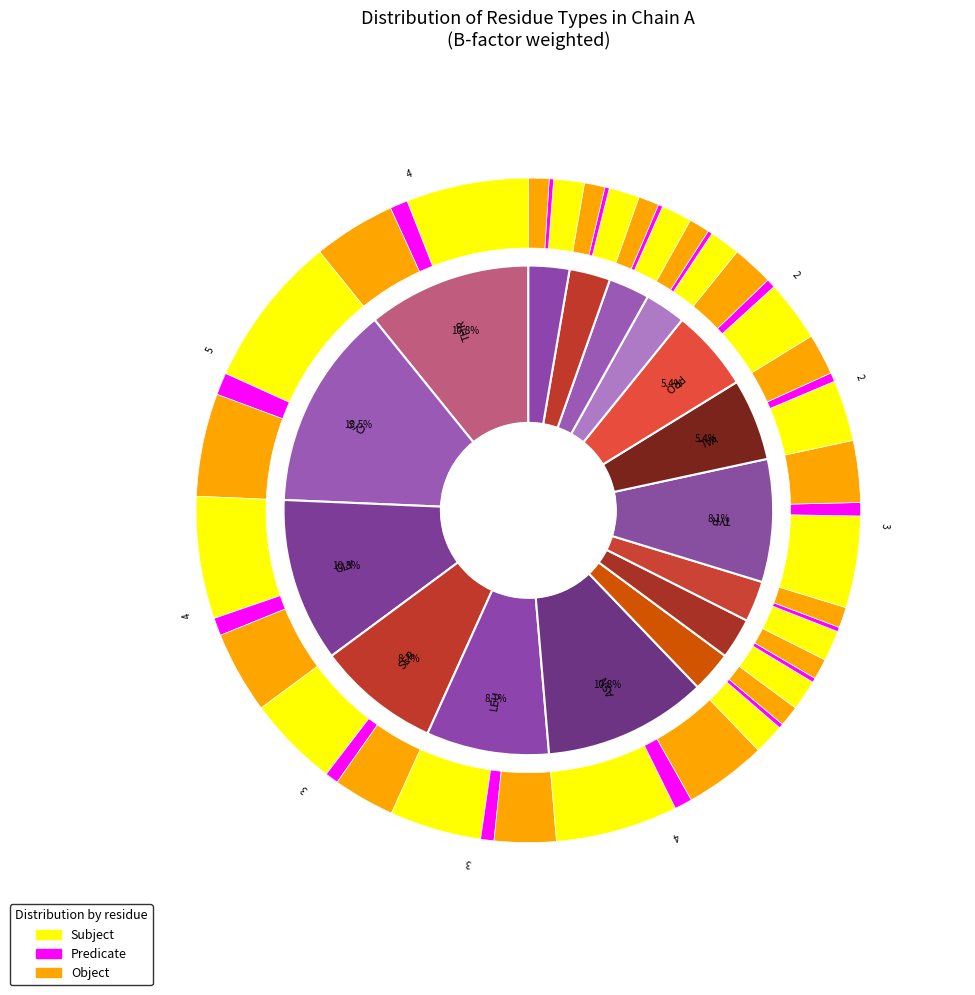

Is there a majority slice in this chart?

No